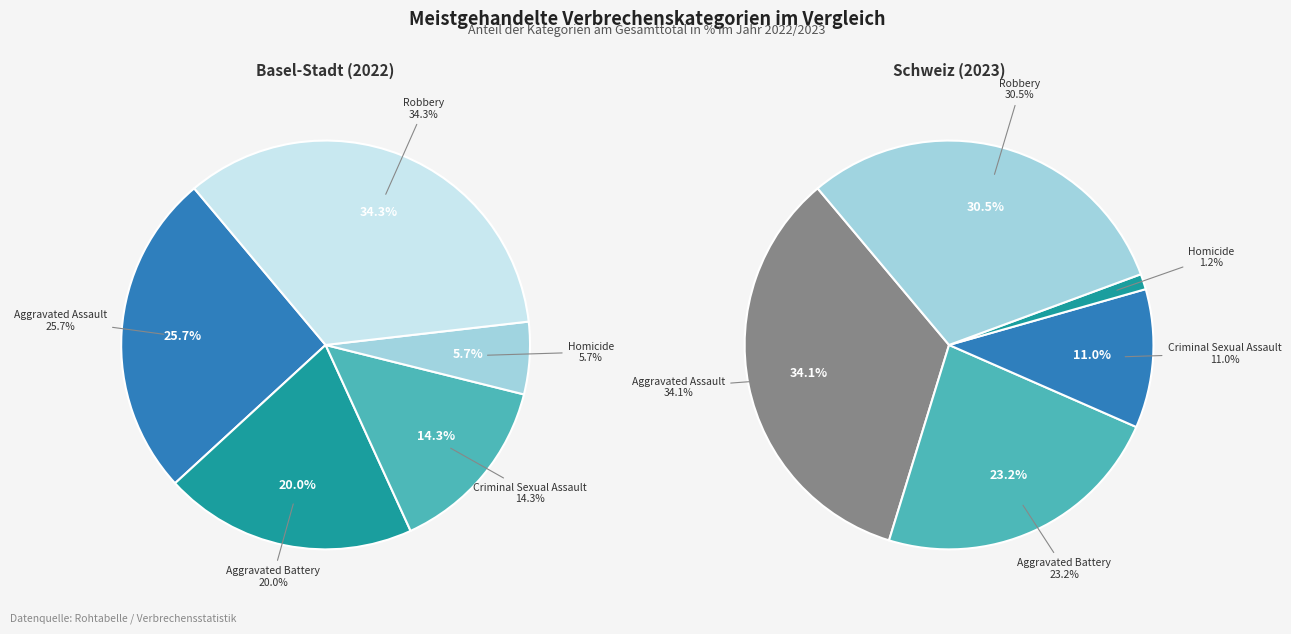

To the nearest percent, what is the average slice percentage?

20%